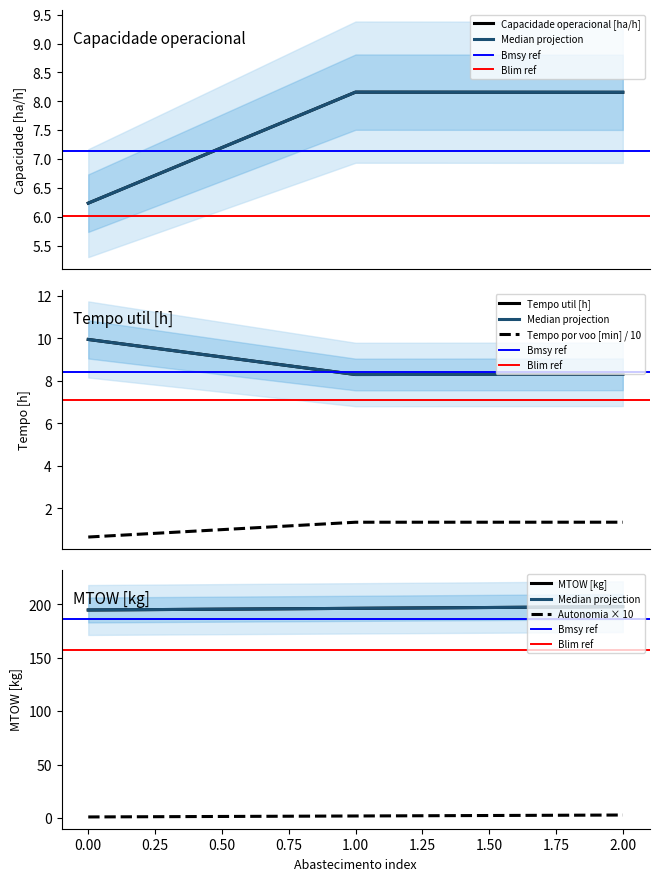

At which category is the sum across all series the highest?

2